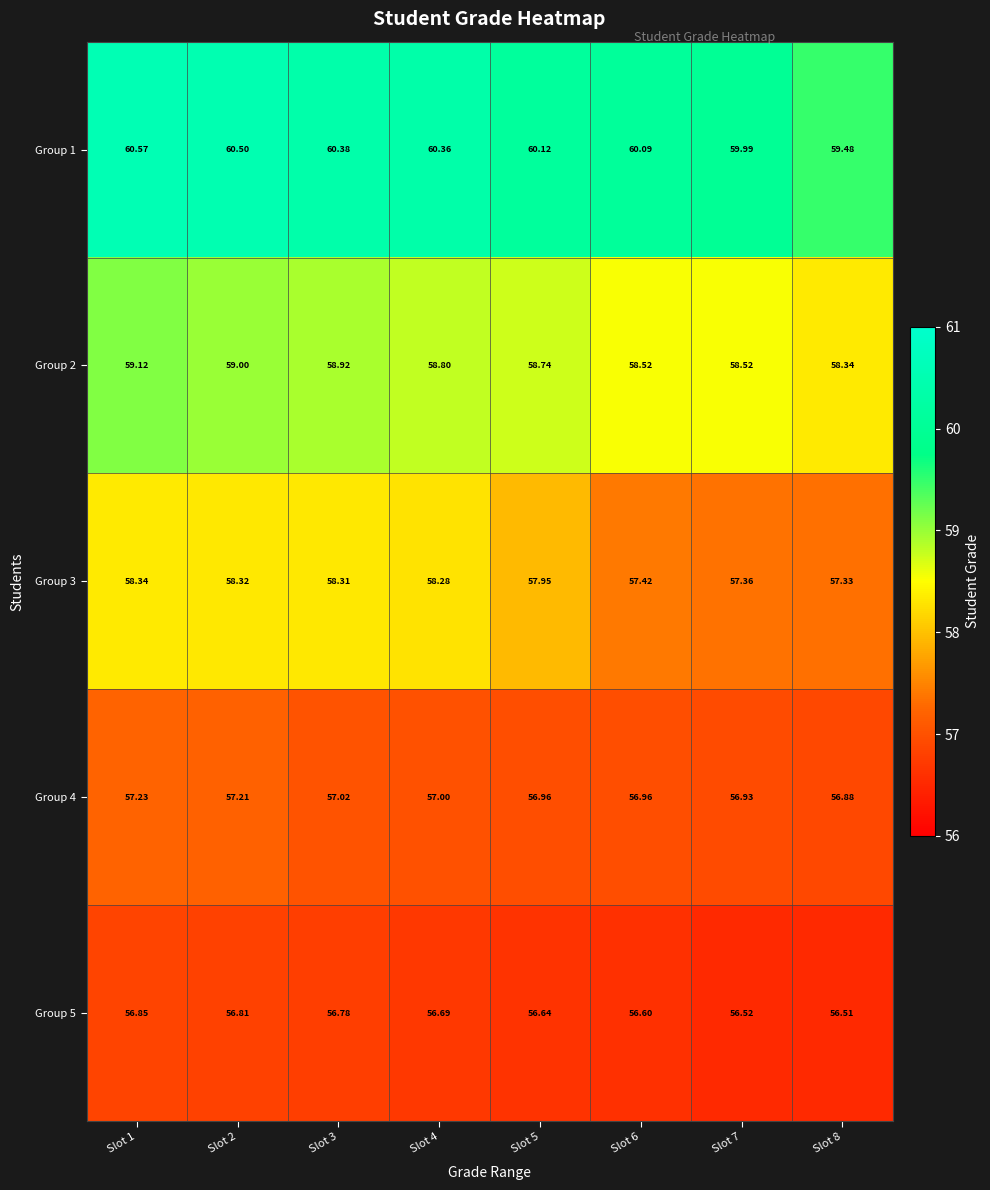

Is the value of Group 1 at Slot 1 greater than the value of Group 3 at Slot 7?

Yes